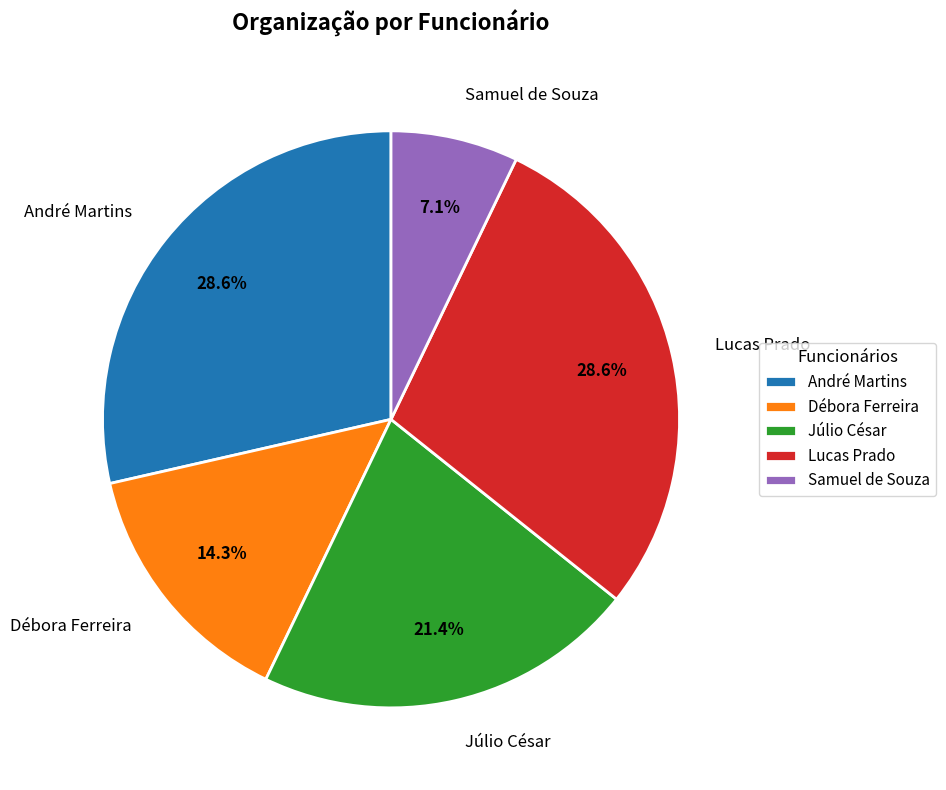

To the nearest percent, what percentage of the pie is Débora Ferreira?

14%